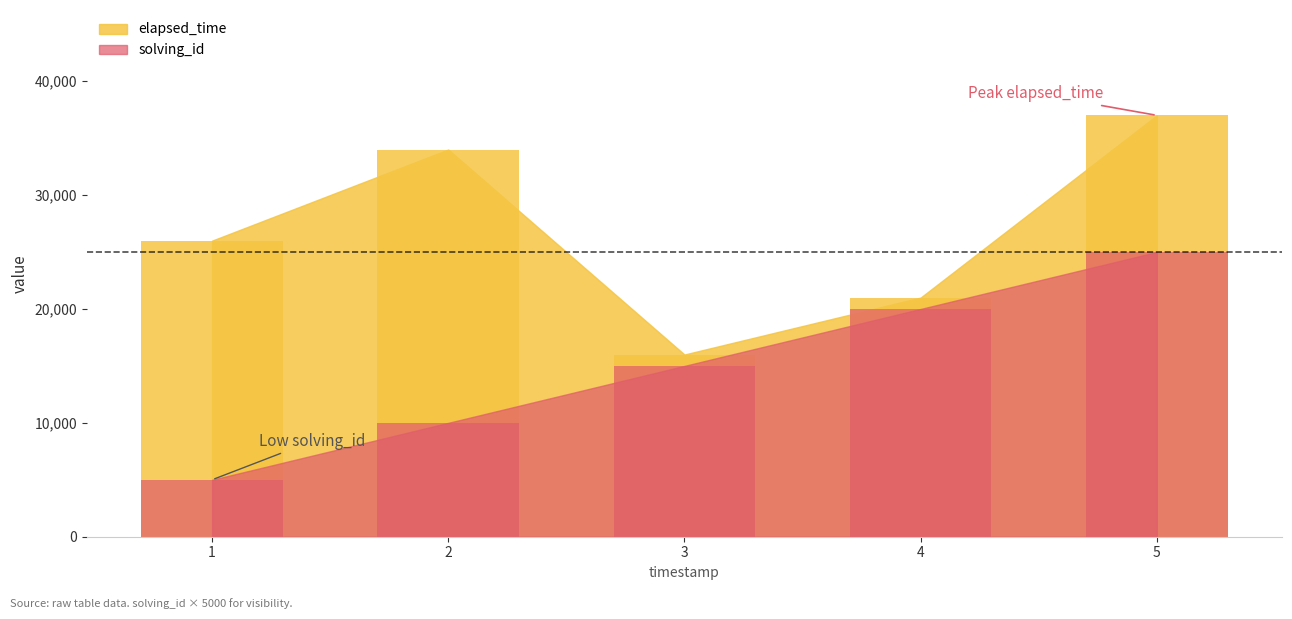

Are the bars horizontal?

No